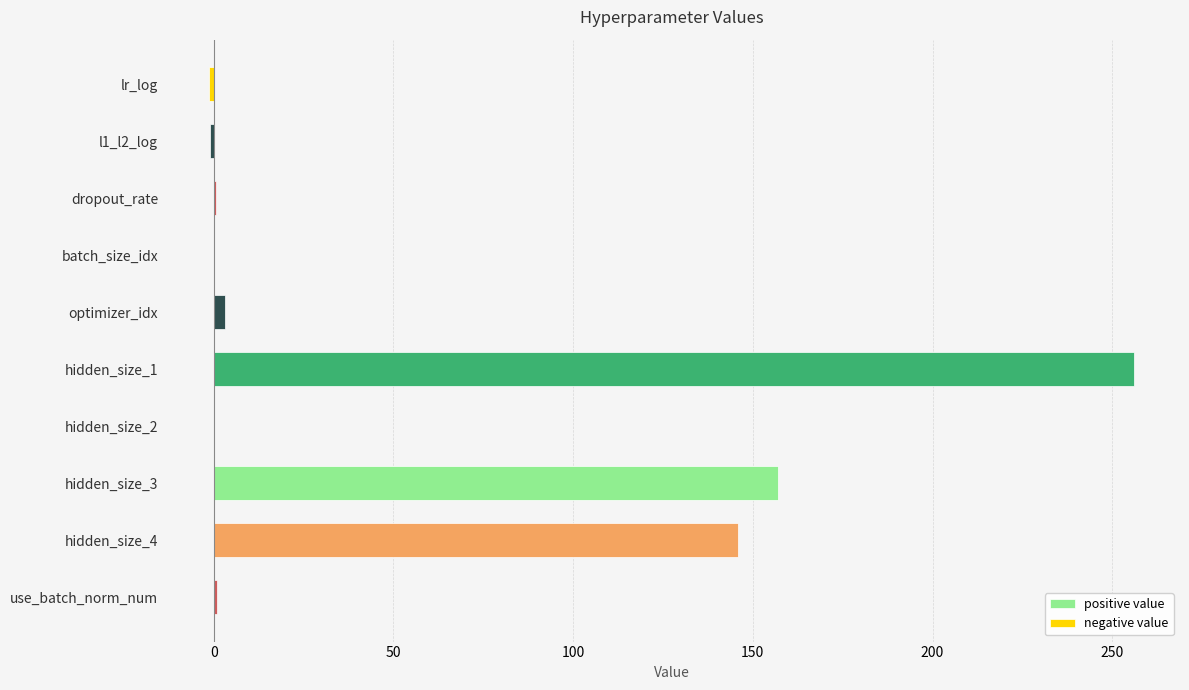

Reading left to right, extract all data points from this chart.

positive value: 0.0	0.0	0.7	0.0	3.0	256.0	0.0	157.0	146.0	1.0
negative value: -1.3	-1.0	0.0	0.0	0.0	0.0	0.0	0.0	0.0	0.0